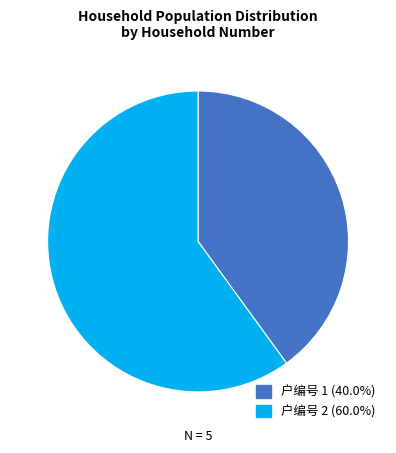

Is there a majority slice in this chart?

Yes